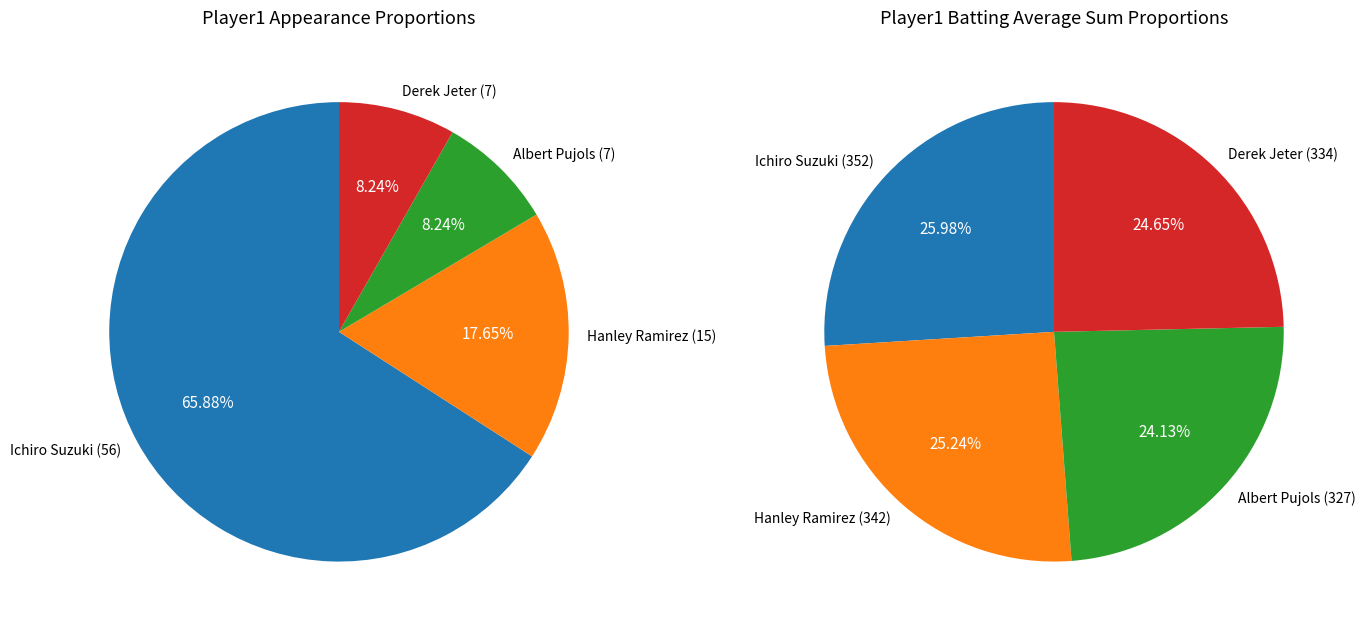

Is it true that Albert Pujols is 21% of the pie?

False